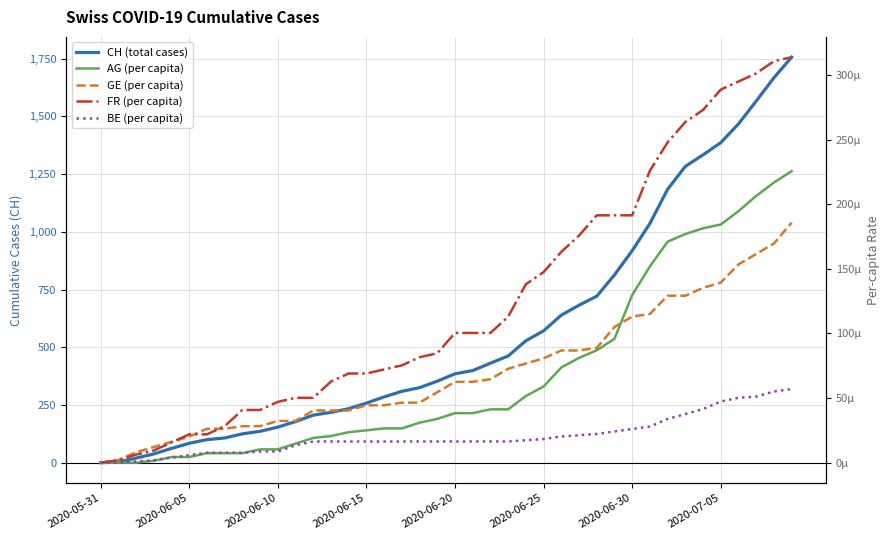

Rank the series by their maximum value, from lowest to highest.

BE (per capita), GE (per capita), AG (per capita), FR (per capita), CH (total cases)